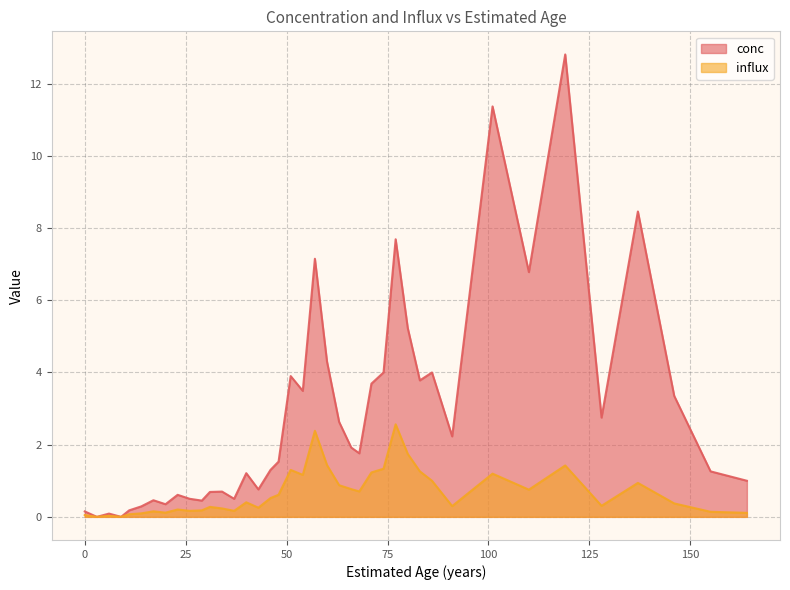

True or false: conc and influx intersect in this chart.

False